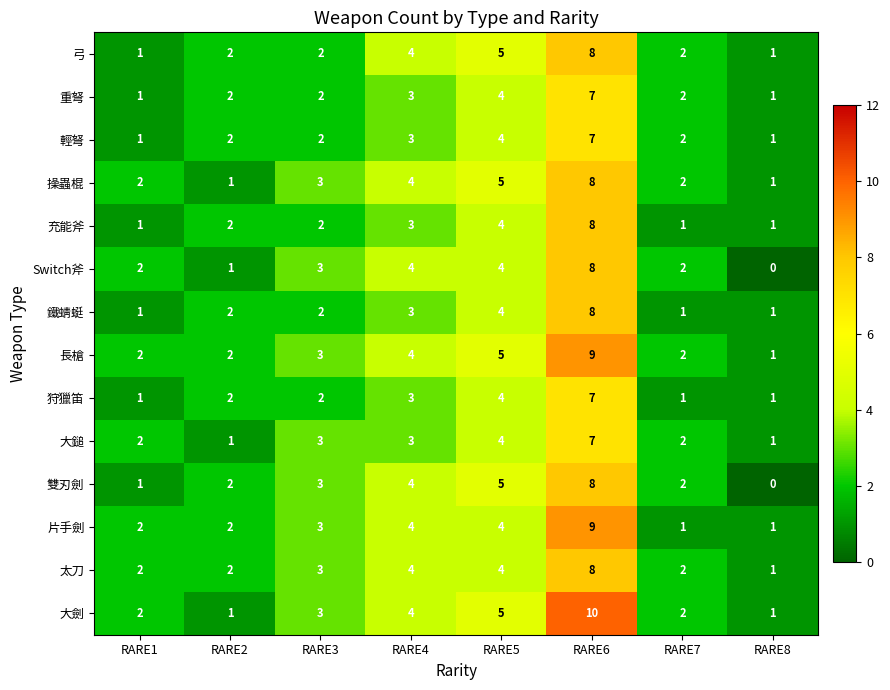

What is the greatest value displayed?

10